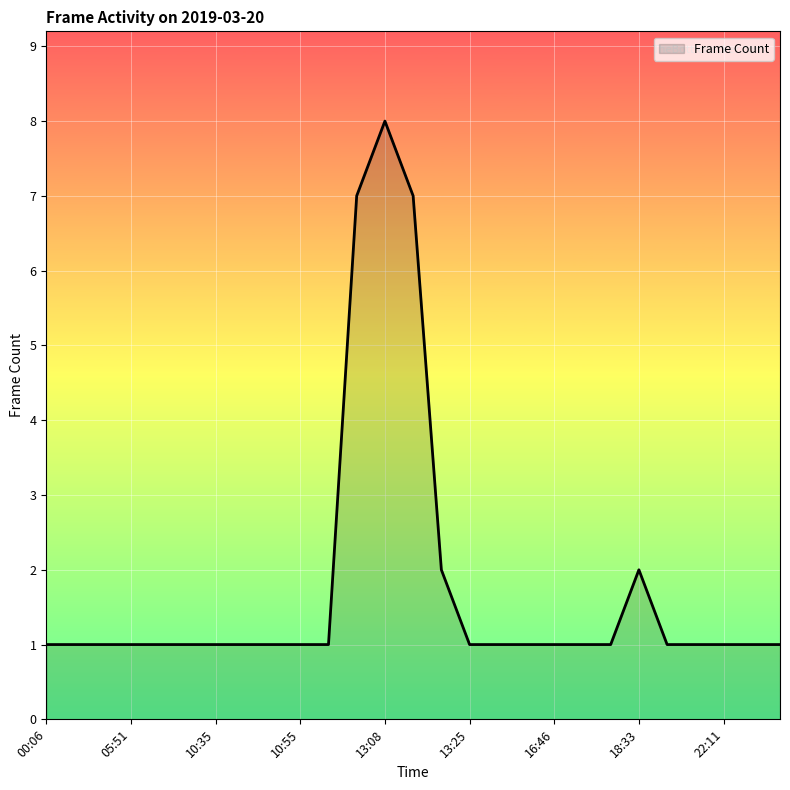

What is the greatest value displayed?

8